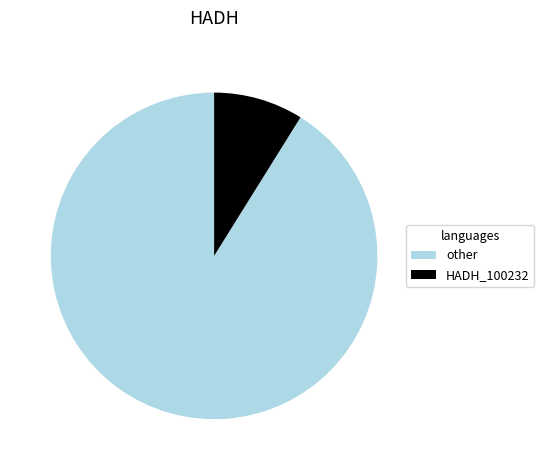

Does any single category account for the majority?

Yes